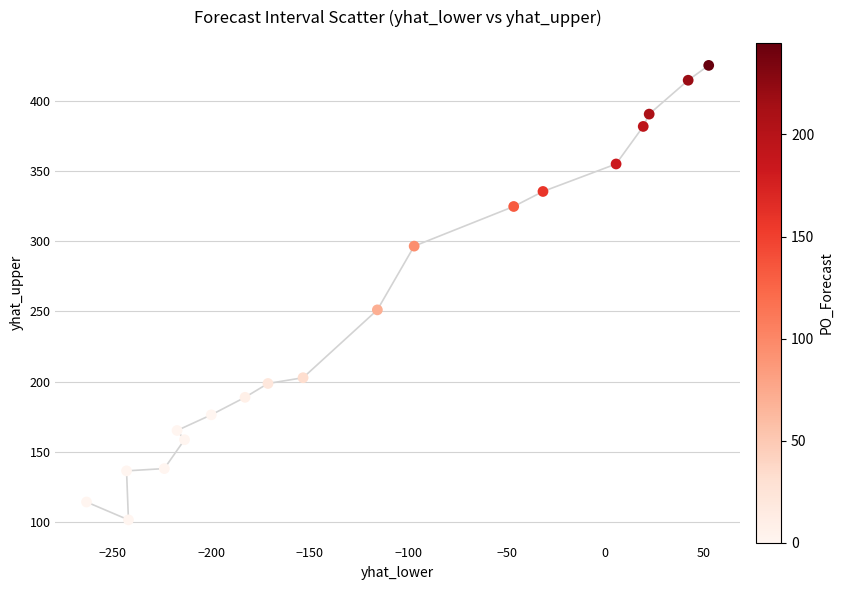

What is the range of X values (max minus min)?

315.9